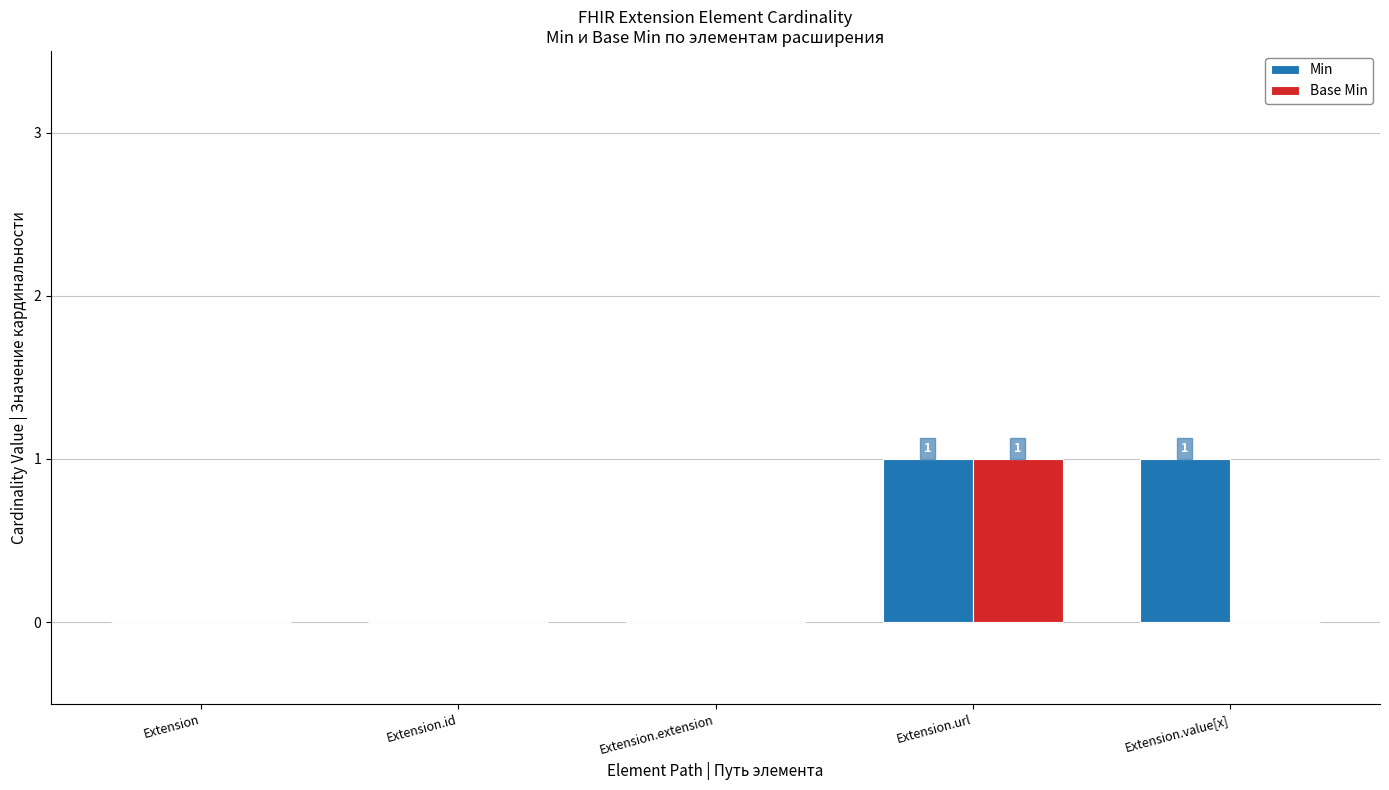

Which series changed the most between Extension.extension and Extension.value[x]?

Min